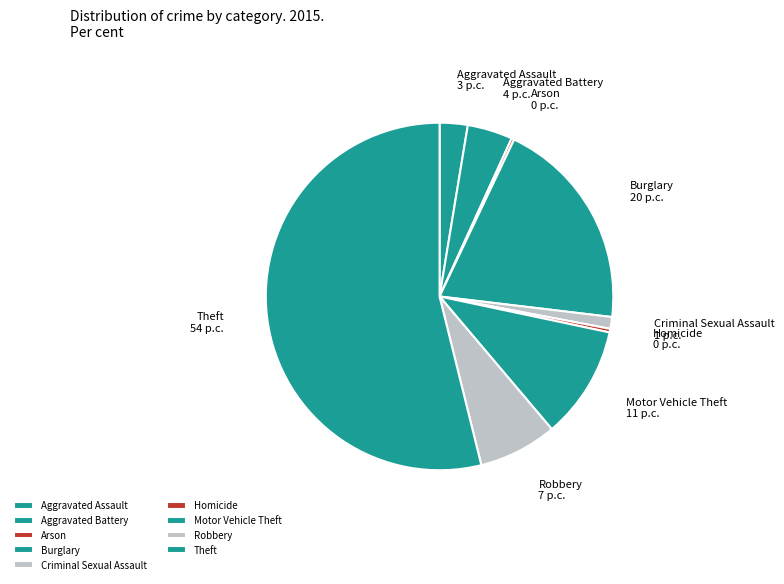

Which category has the biggest portion of the pie?

Theft